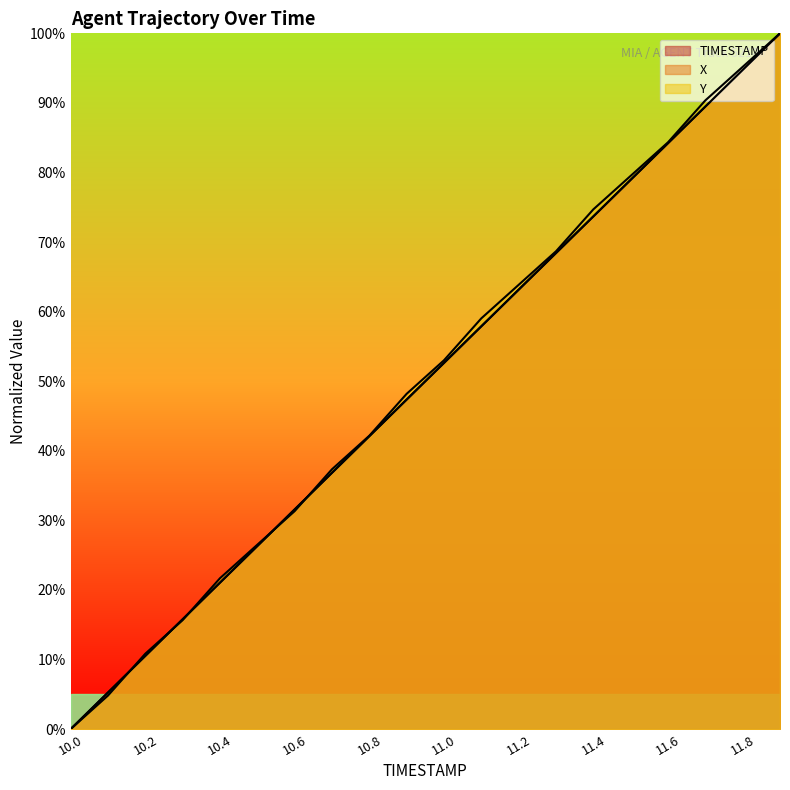

After their last crossing, which series has the higher values: Y or TIMESTAMP?

Y